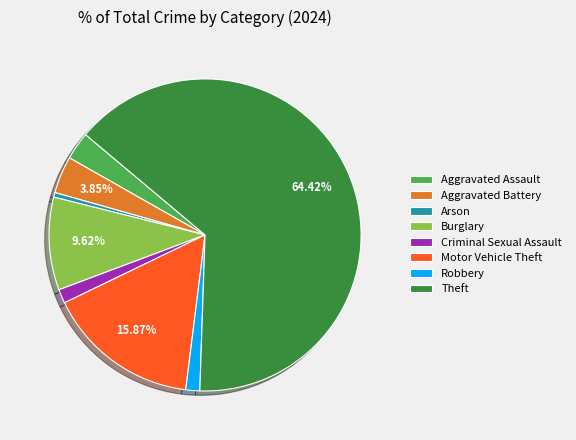

How much of the chart is everything except Aggravated Battery?

96.2%